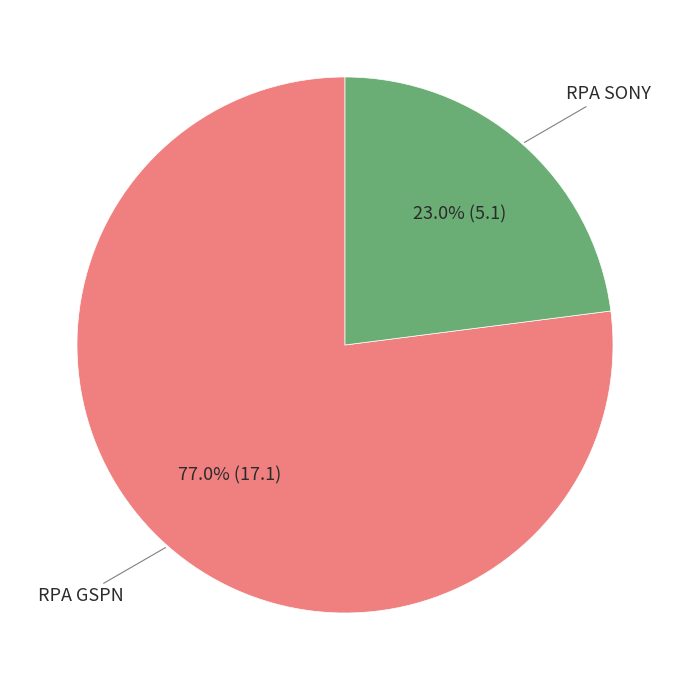

Does any single category account for the majority?

Yes